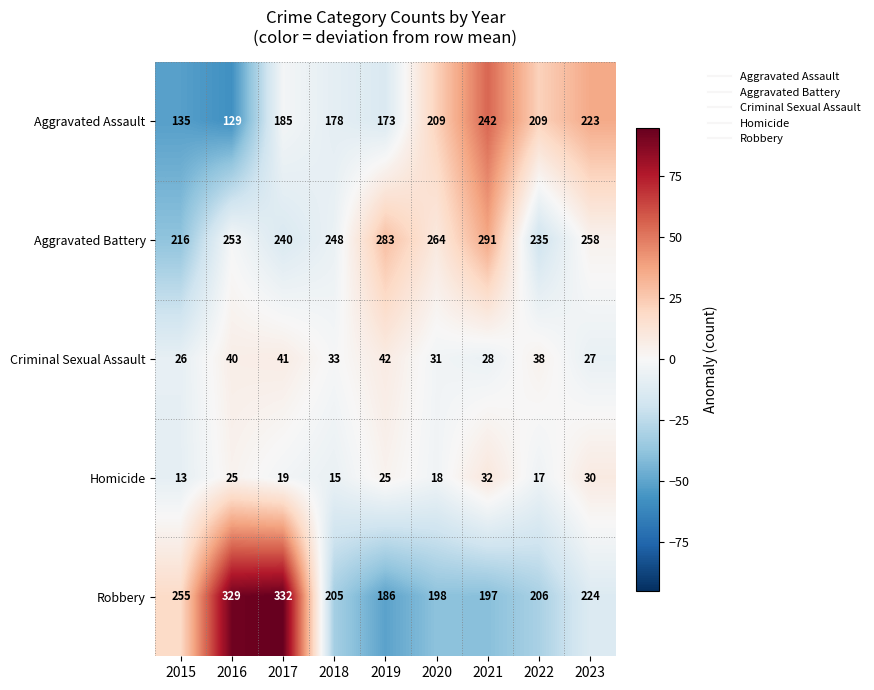

At 2018, list the series in order from largest to smallest.

Aggravated Battery, Robbery, Aggravated Assault, Criminal Sexual Assault, Homicide